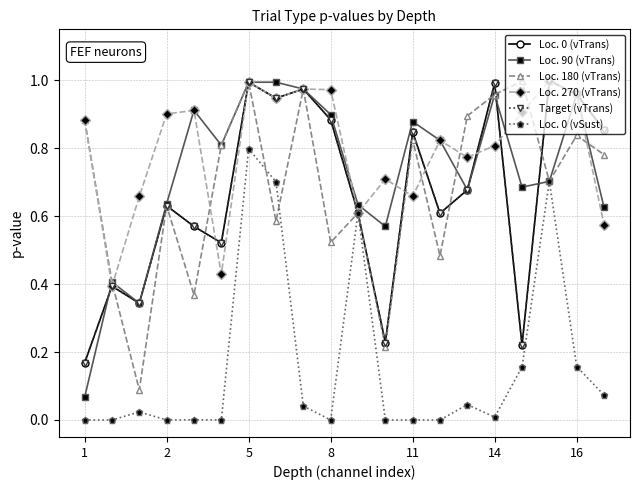

Does the chart have visible grid lines?

Yes